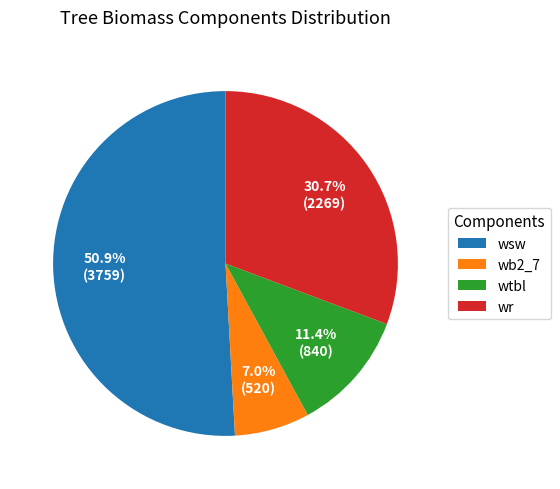

Rank the categories by value from highest to lowest.

wsw, wr, wtbl, wb2_7